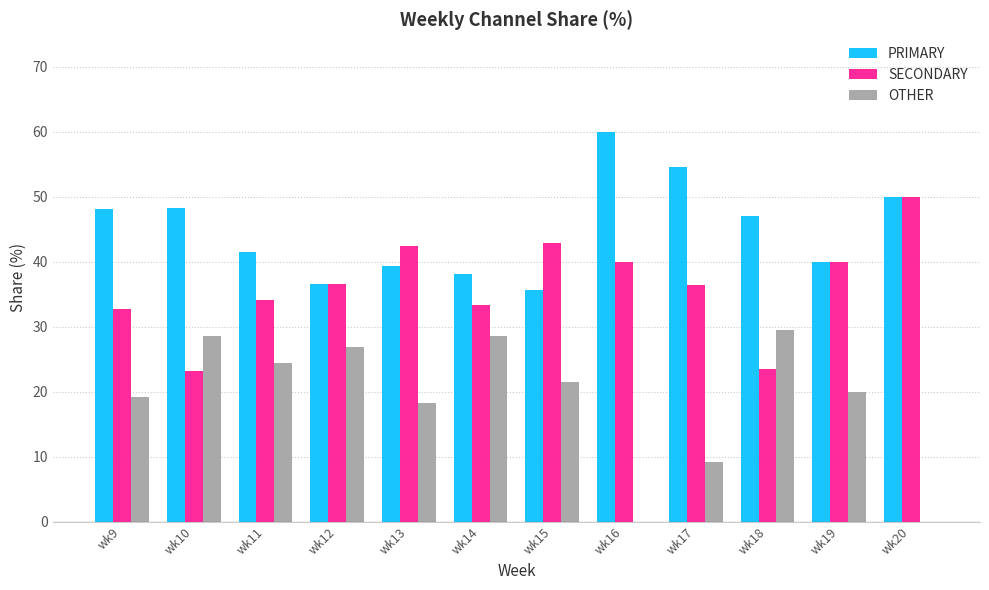

Which label corresponds to the largest value in the chart?

wk16